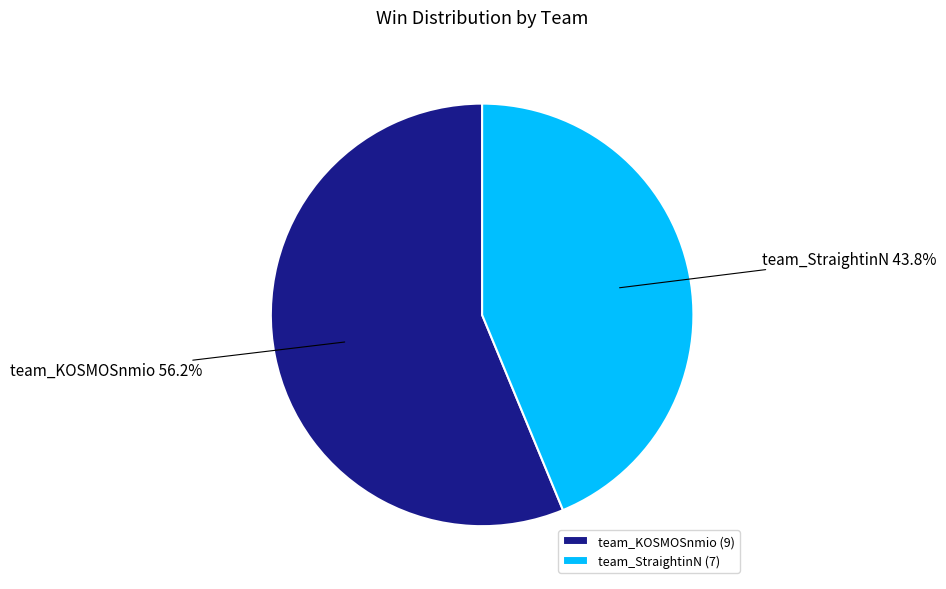

Count the number of slices in the pie.

2